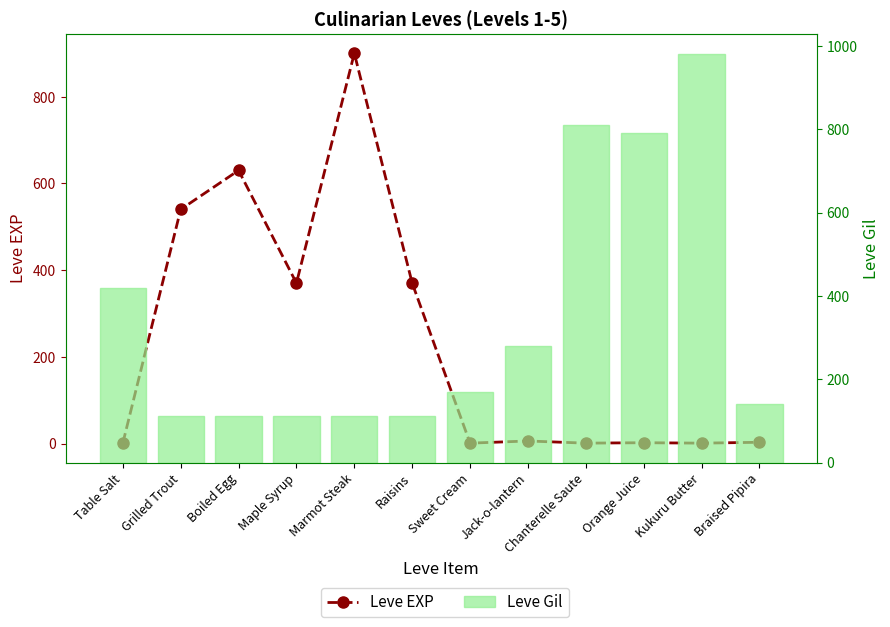

What is the label of the 5th bar from the right?

Jack-o-lantern